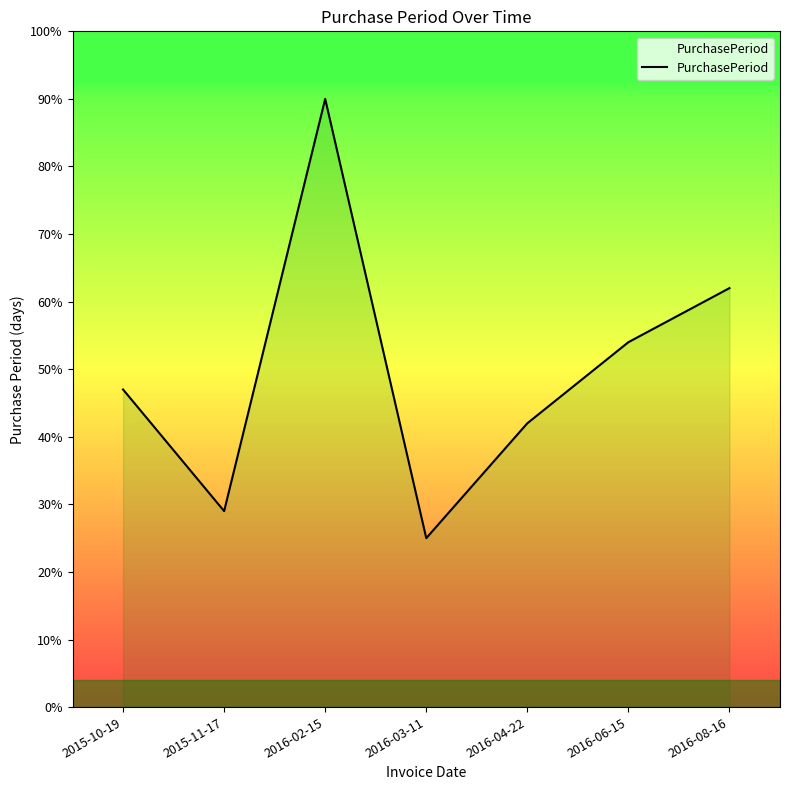

How many interior local peaks (higher than both neighbors) does the data have?

1